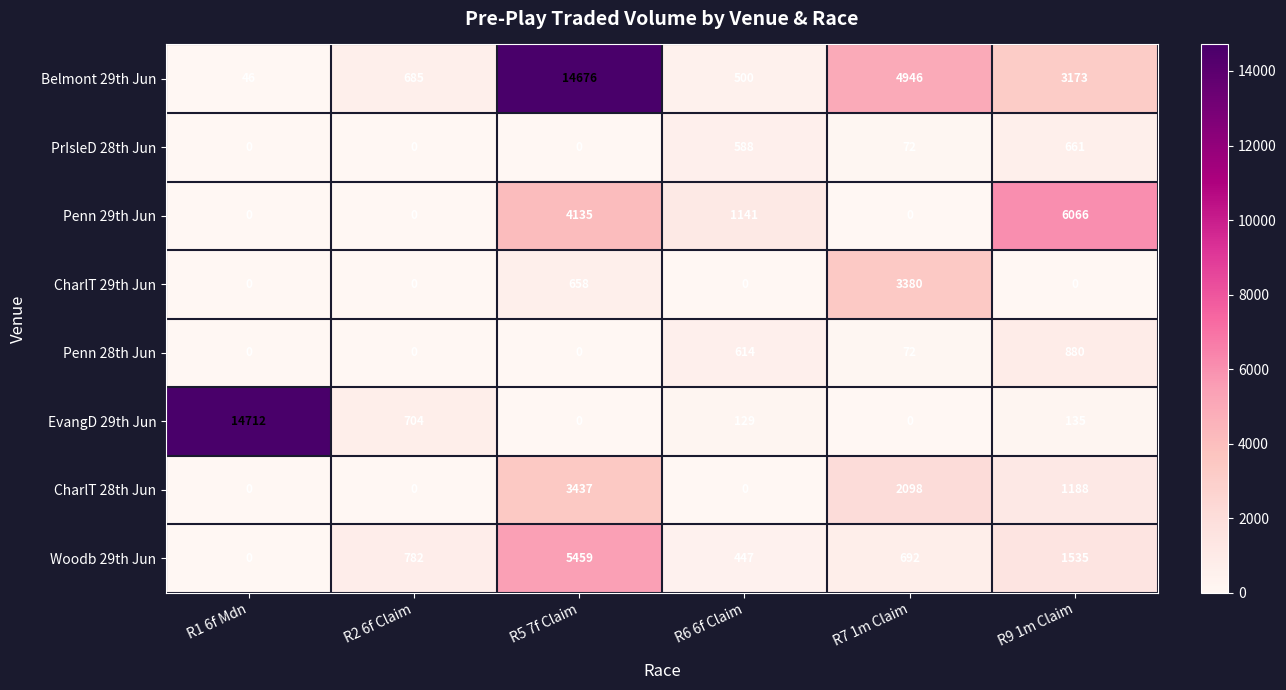

Which series changed the most between R2 6f Claim and R7 1m Claim?

Belmont 29th Jun